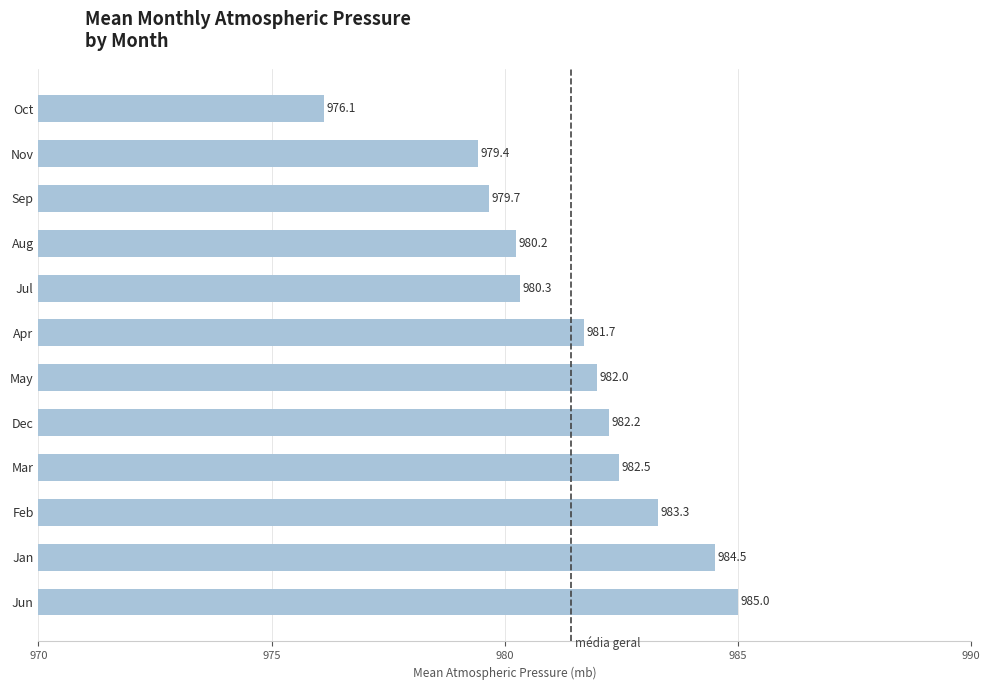

Read the value at Oct.

976.1